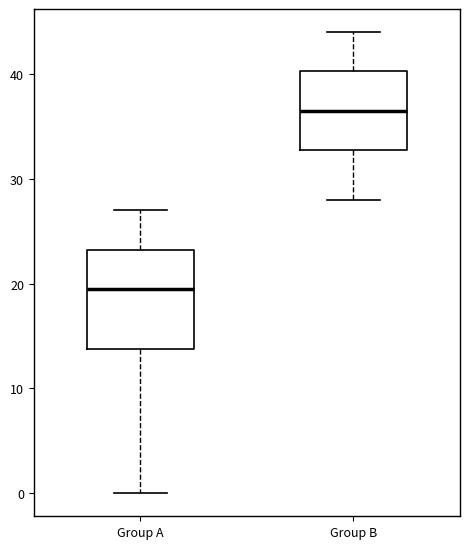

Which box has the highest median line?

Group B